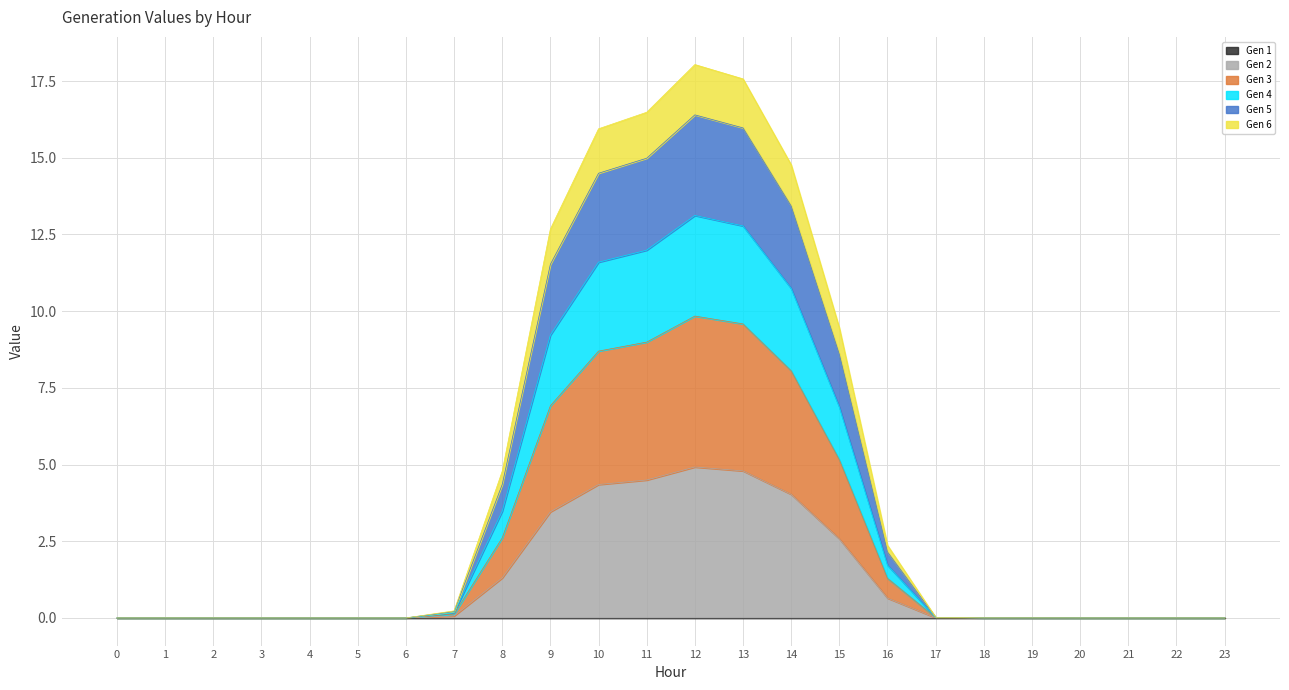

Does the chart display data point markers on the line(s)?

No